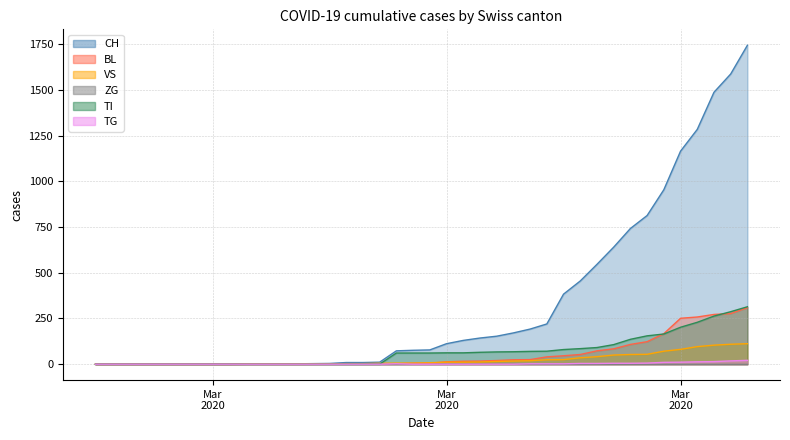

How many data points does each series have?

40